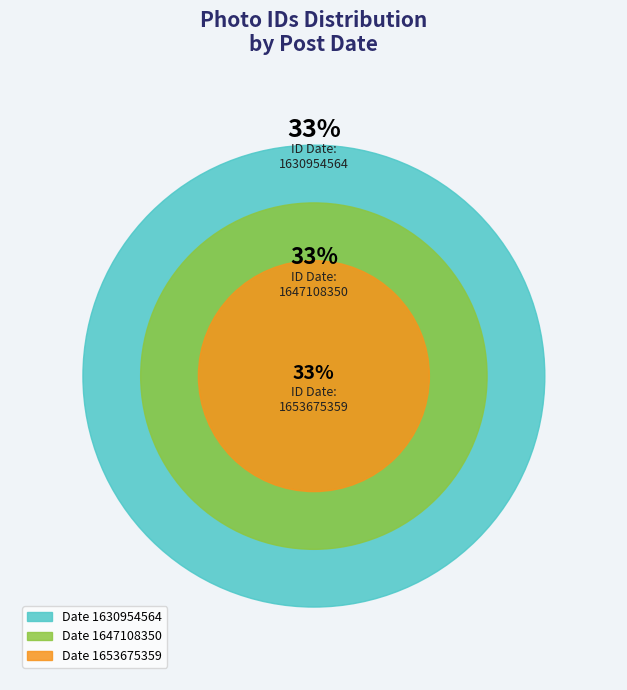

True or false: 1630954564 accounts for 33% of the total.

True